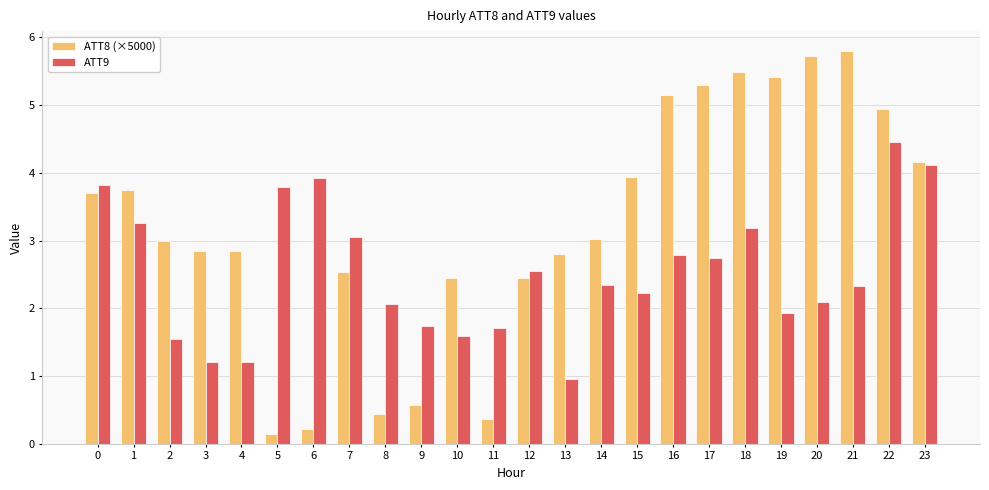

How many groups of bars are there?

24